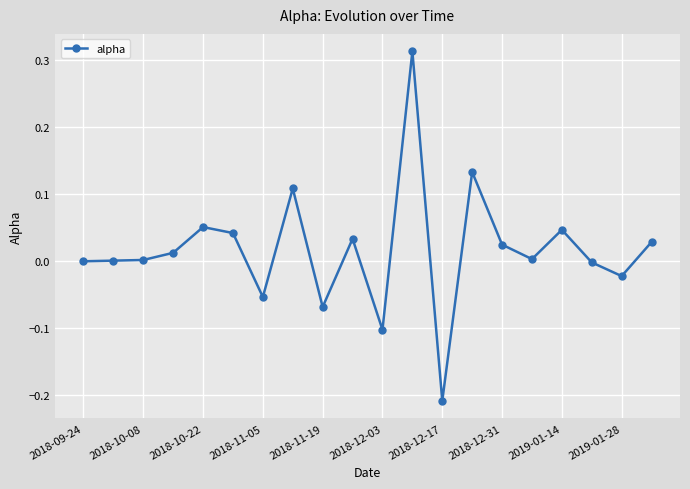

What is the difference between the maximum and minimum values?

0.5